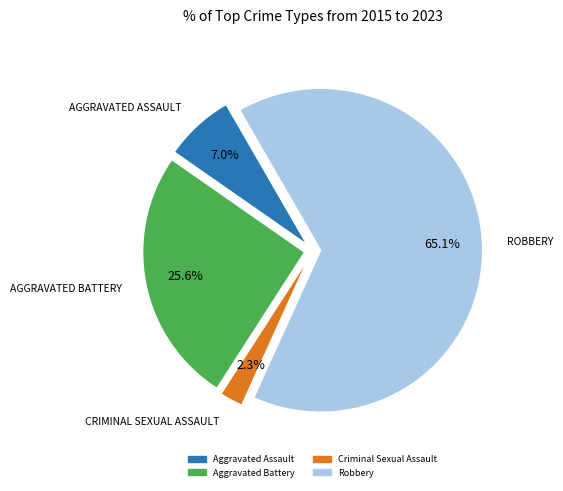

Is there any slice that represents more than half of the pie?

Yes